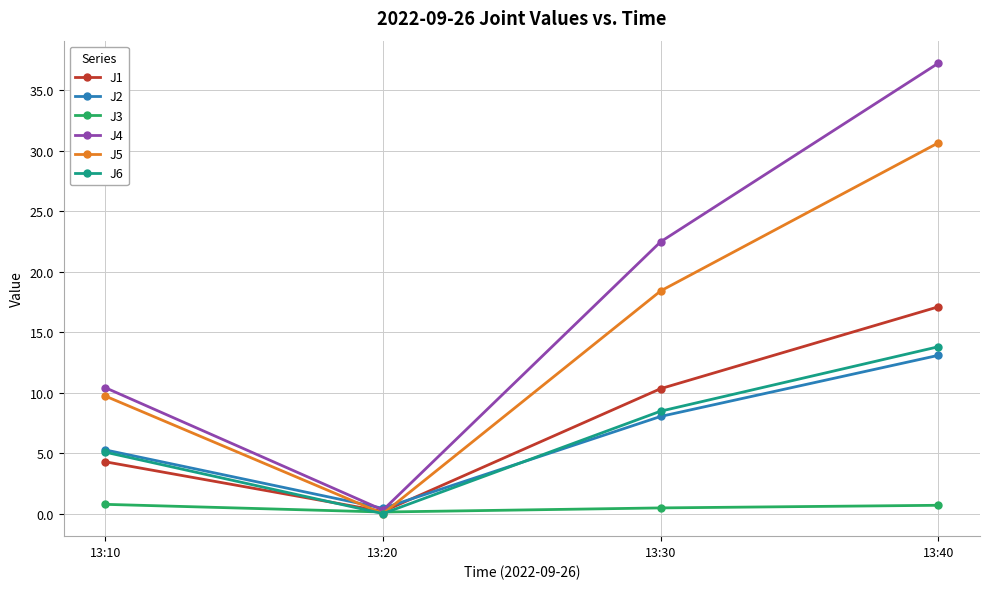

How many positive values does the J6 series have?

3